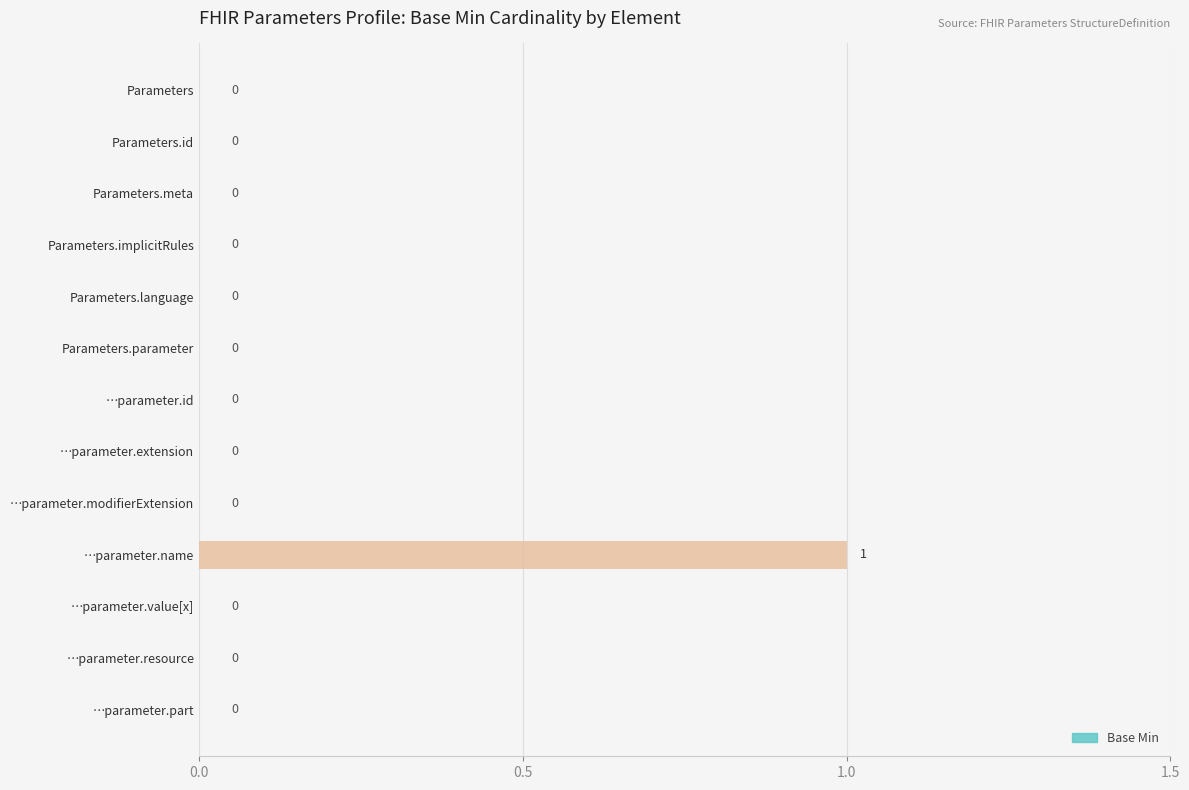

How many categories are shown in the chart?

13